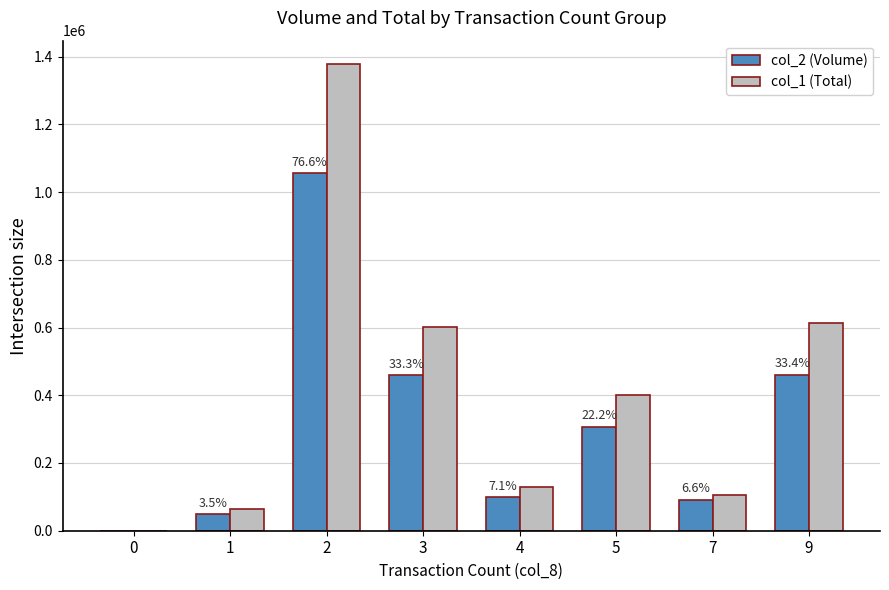

Does the chart contain stacked bars?

No